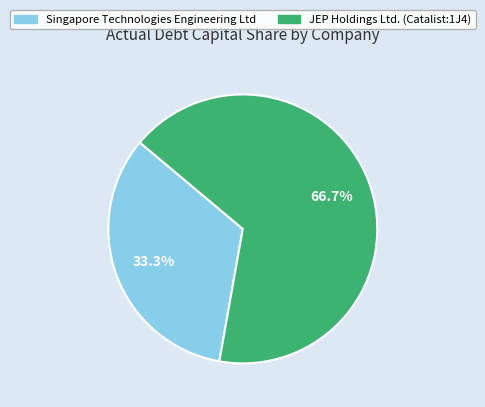

Combined, do JEP Holdings Ltd. (Catalist:1J4) and Singapore Technologies Engineering Ltd account for over 50%?

Yes